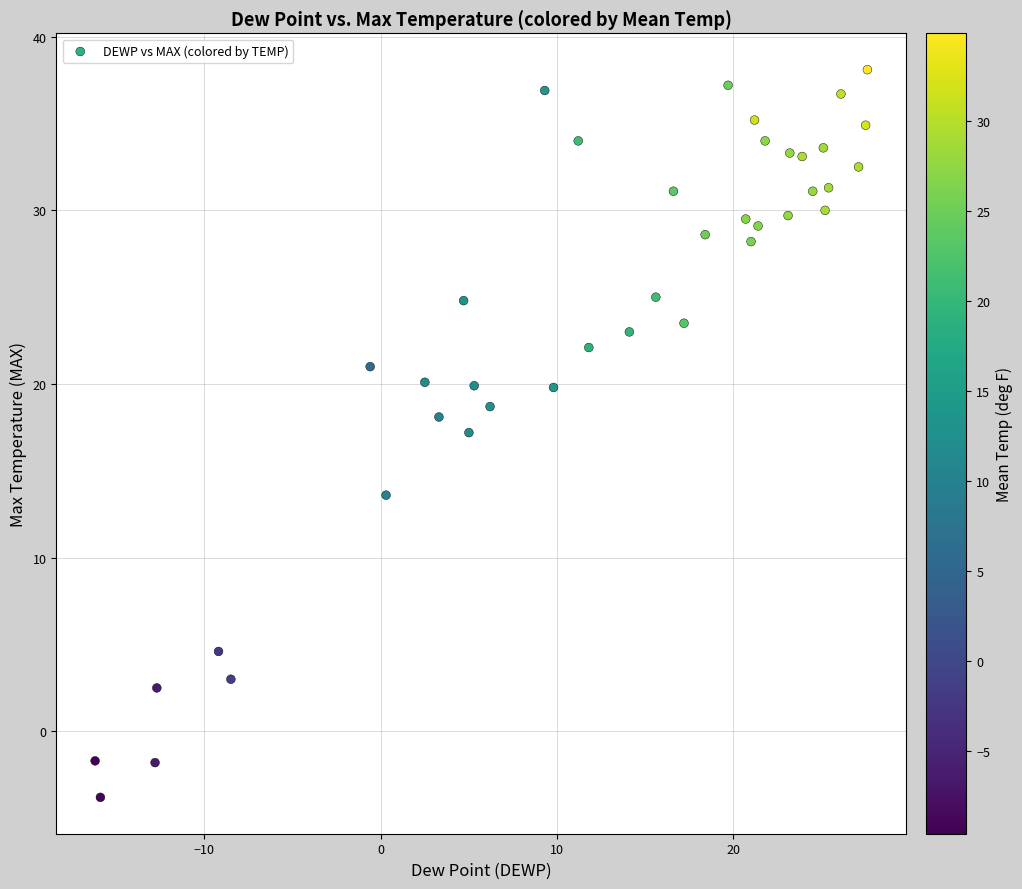

What is the range of X values (max minus min)?

43.8